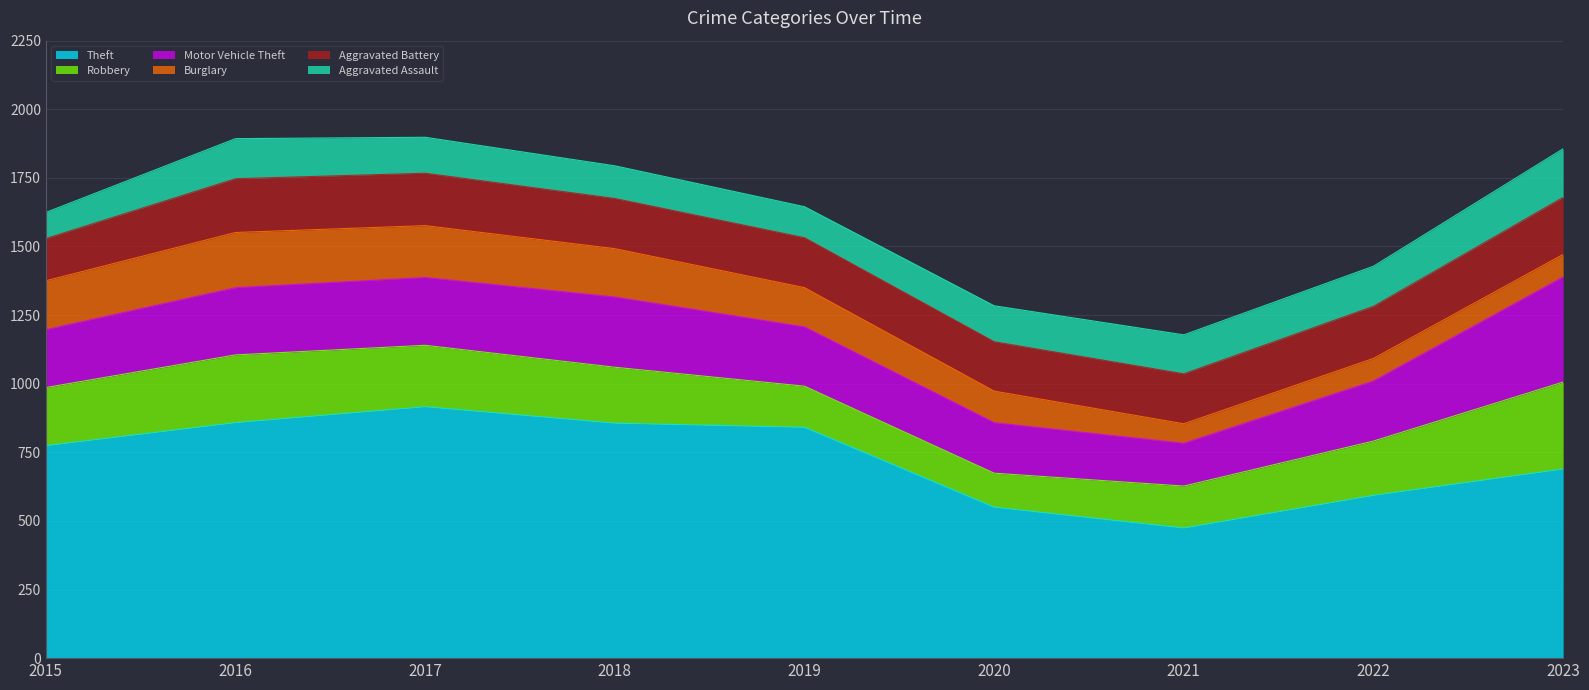

What is the difference between the second highest and second lowest values in the Burglary series?

107